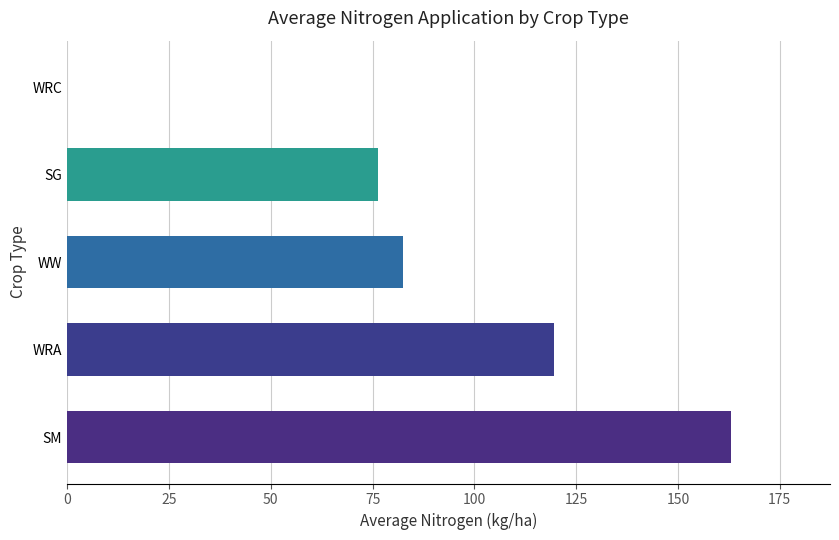

At which label is the value closest to 81?

WW